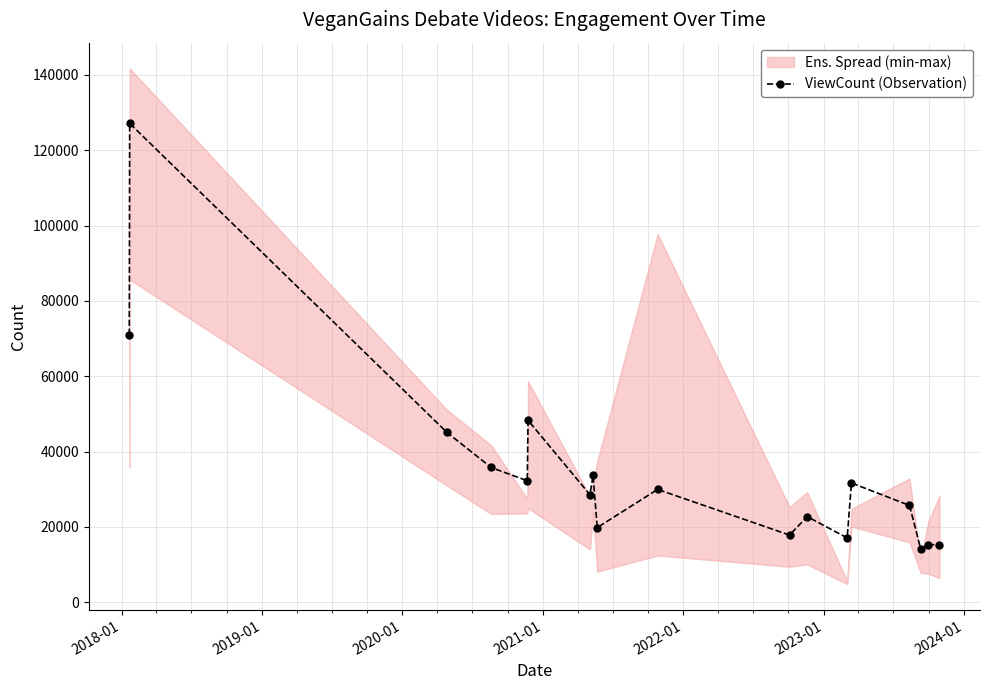

What is the difference between the maximum and minimum values?

112896